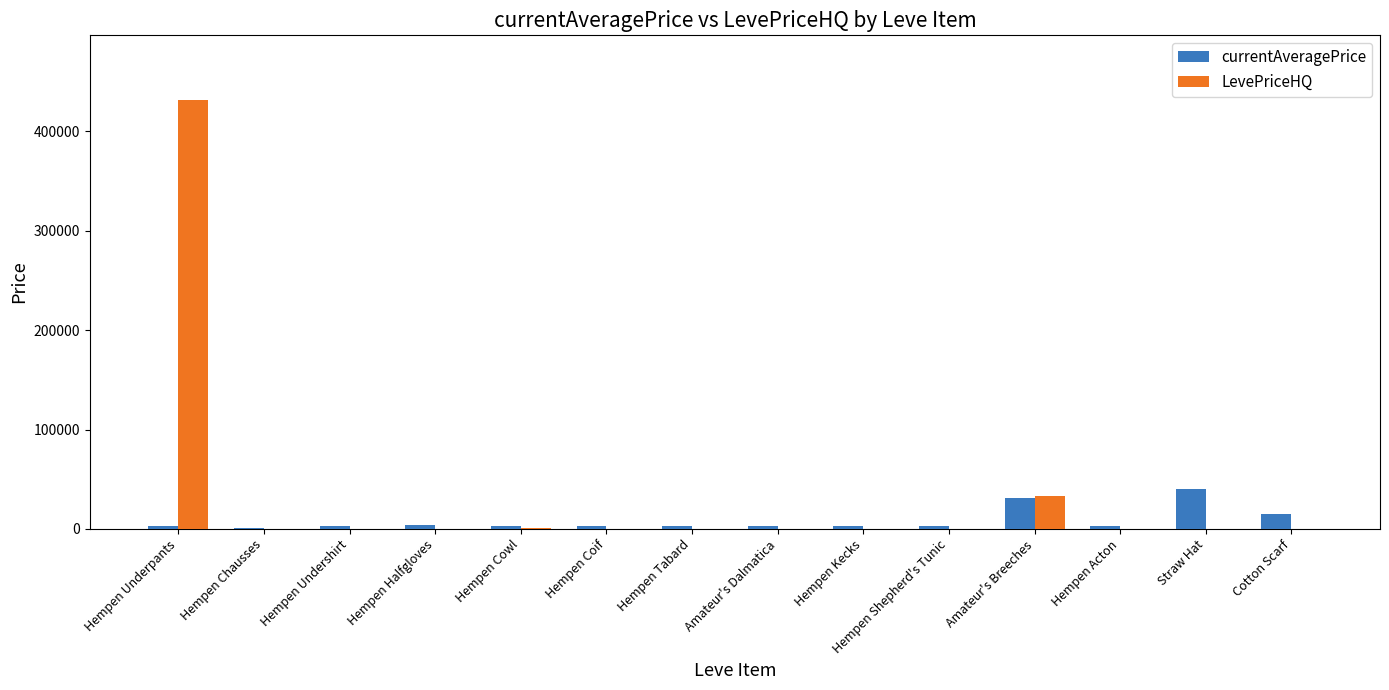

Between Hempen Cowl and Straw Hat, which series saw the biggest shift?

currentAveragePrice